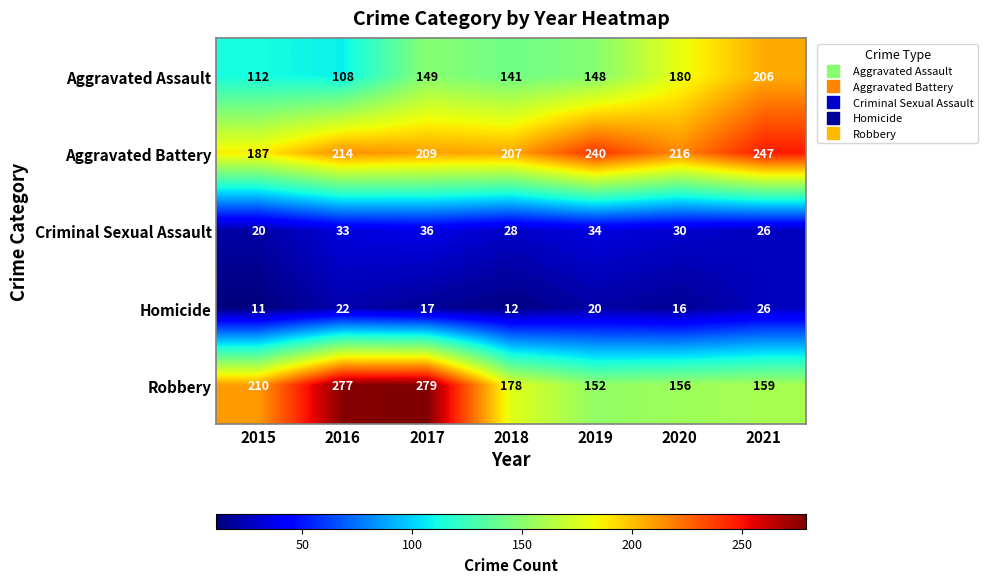

The value of Criminal Sexual Assault at 2021 is 16. True or false?

False